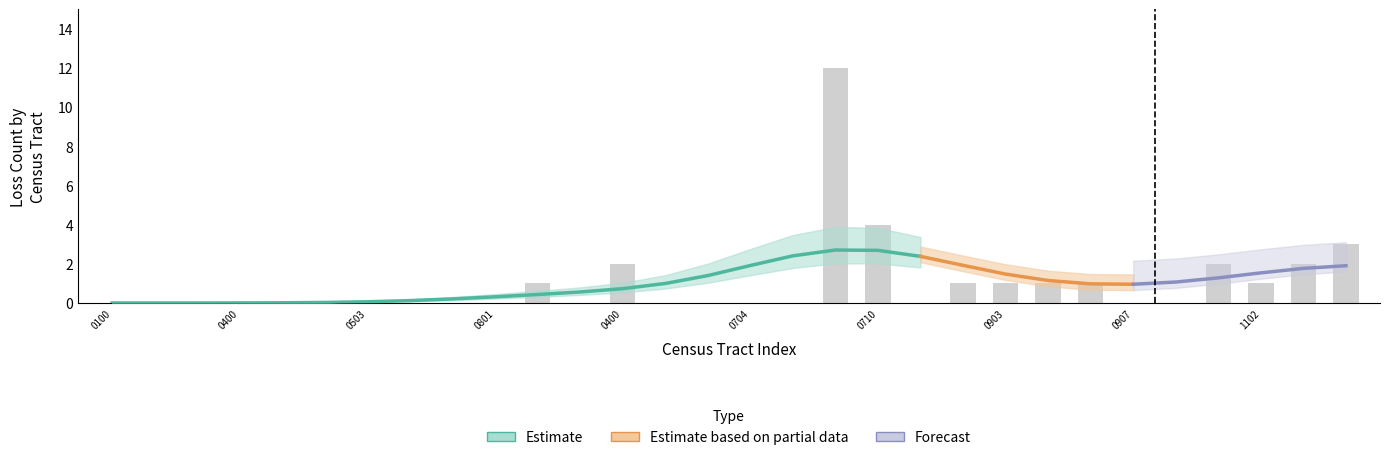

What is the greatest value displayed?

12